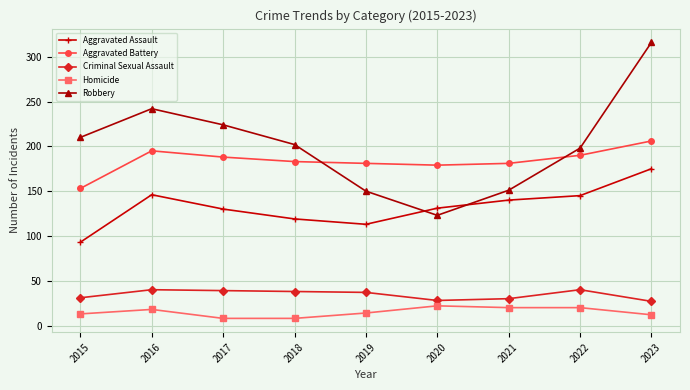

What is the difference between the maximum and minimum values in the Criminal Sexual Assault series?

13